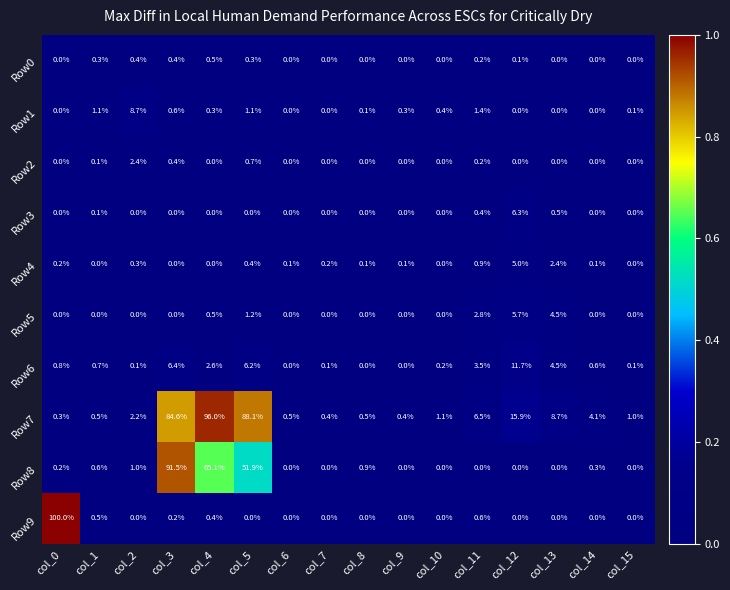

At which category is the sum across all series the highest?

col_3